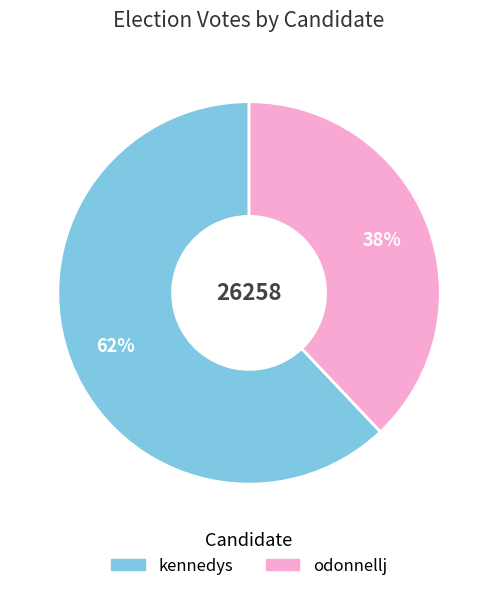

Is it true that kennedys is 69% of the pie?

False